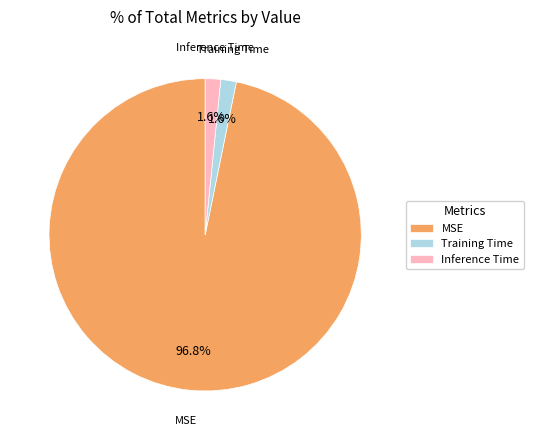

What percentage do Training Time and MSE together represent?

98.4%